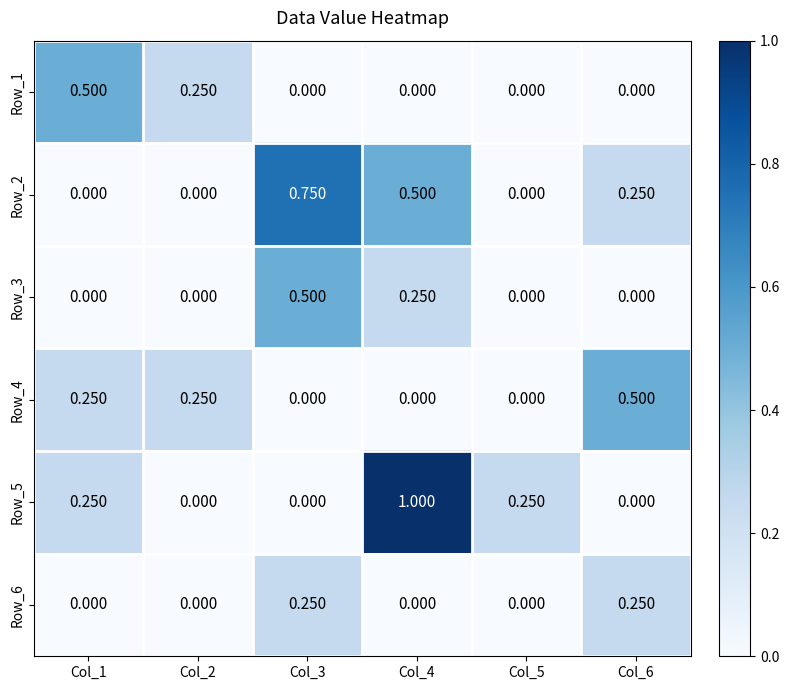

Which category has the highest value across all series?

Col_4